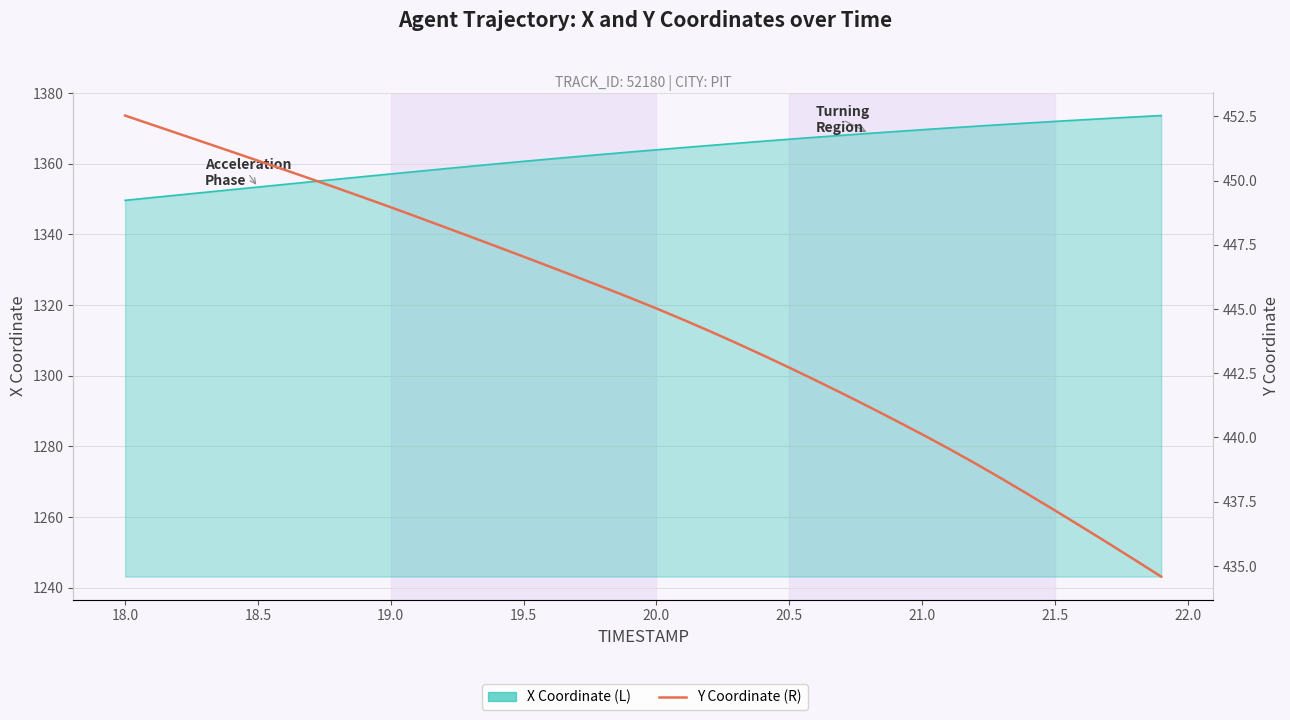

How many lines are shown in the chart?

2